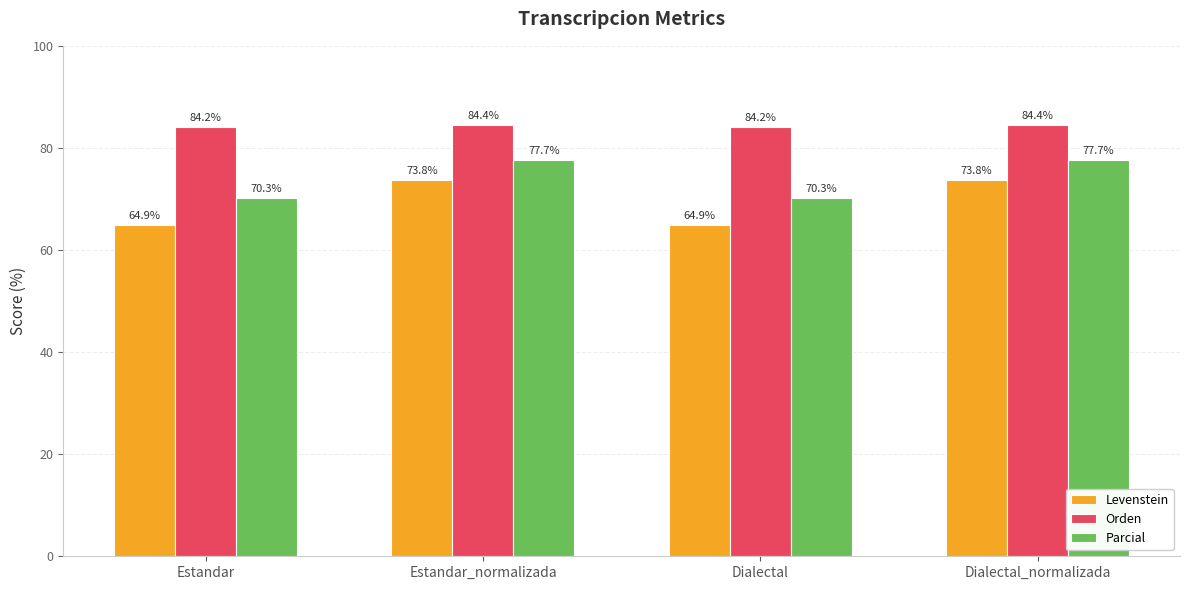

True or false: Parcial has a value of 35.5 at Dialectal.

False